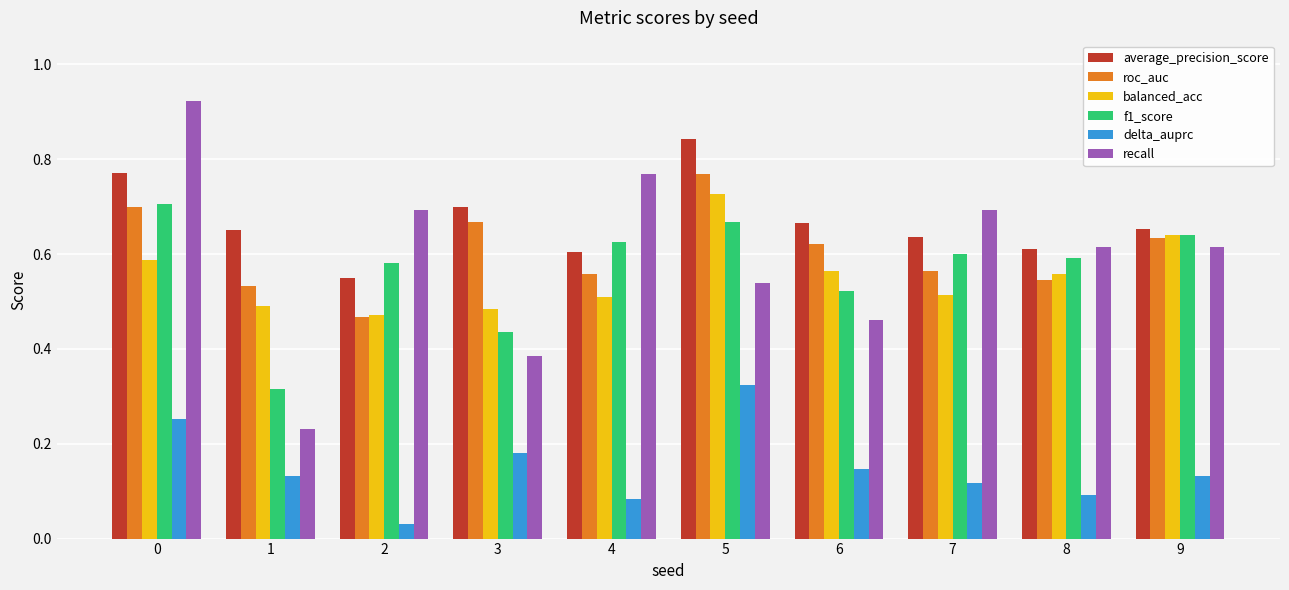

Which category has the lowest value across all series?

2